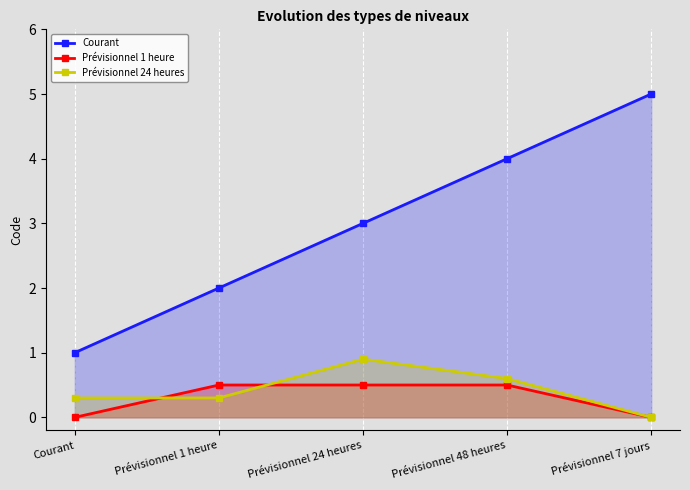

What are all the series names shown in the legend?

Courant, Prévisionnel 1 heure, Prévisionnel 24 heures